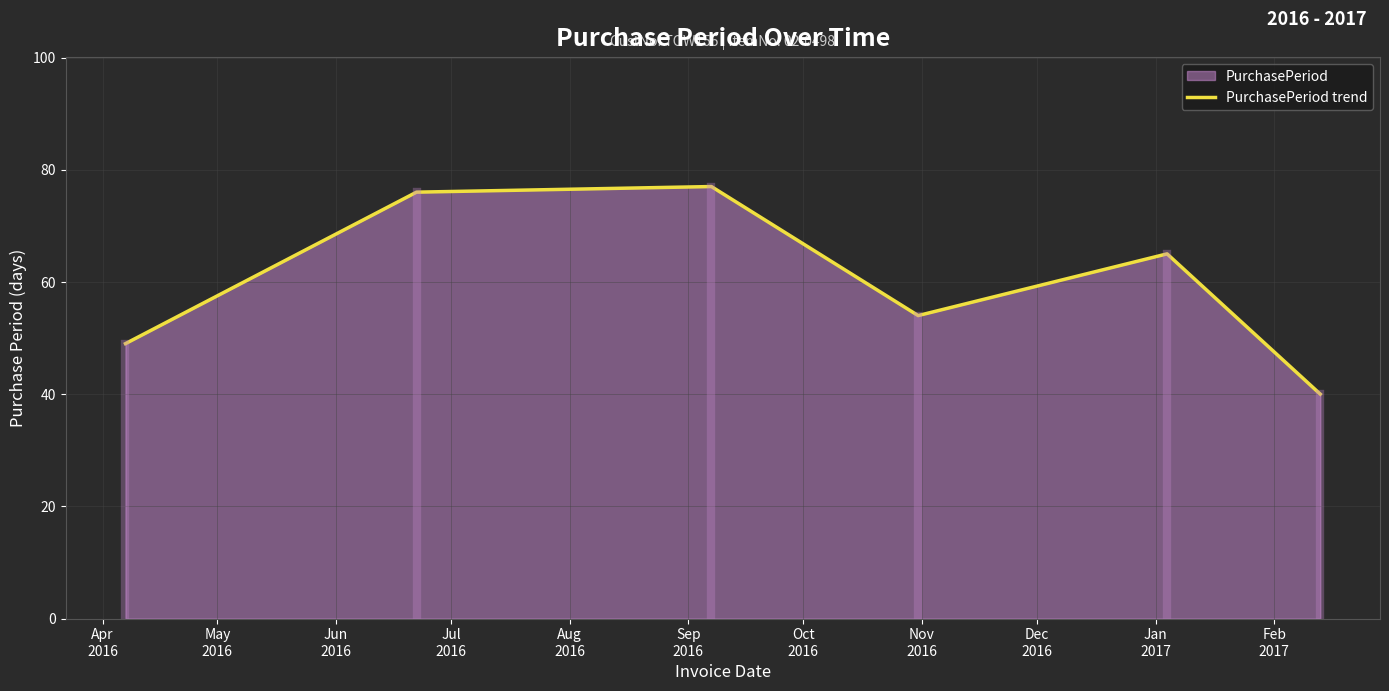

What is the sum of all values?

361